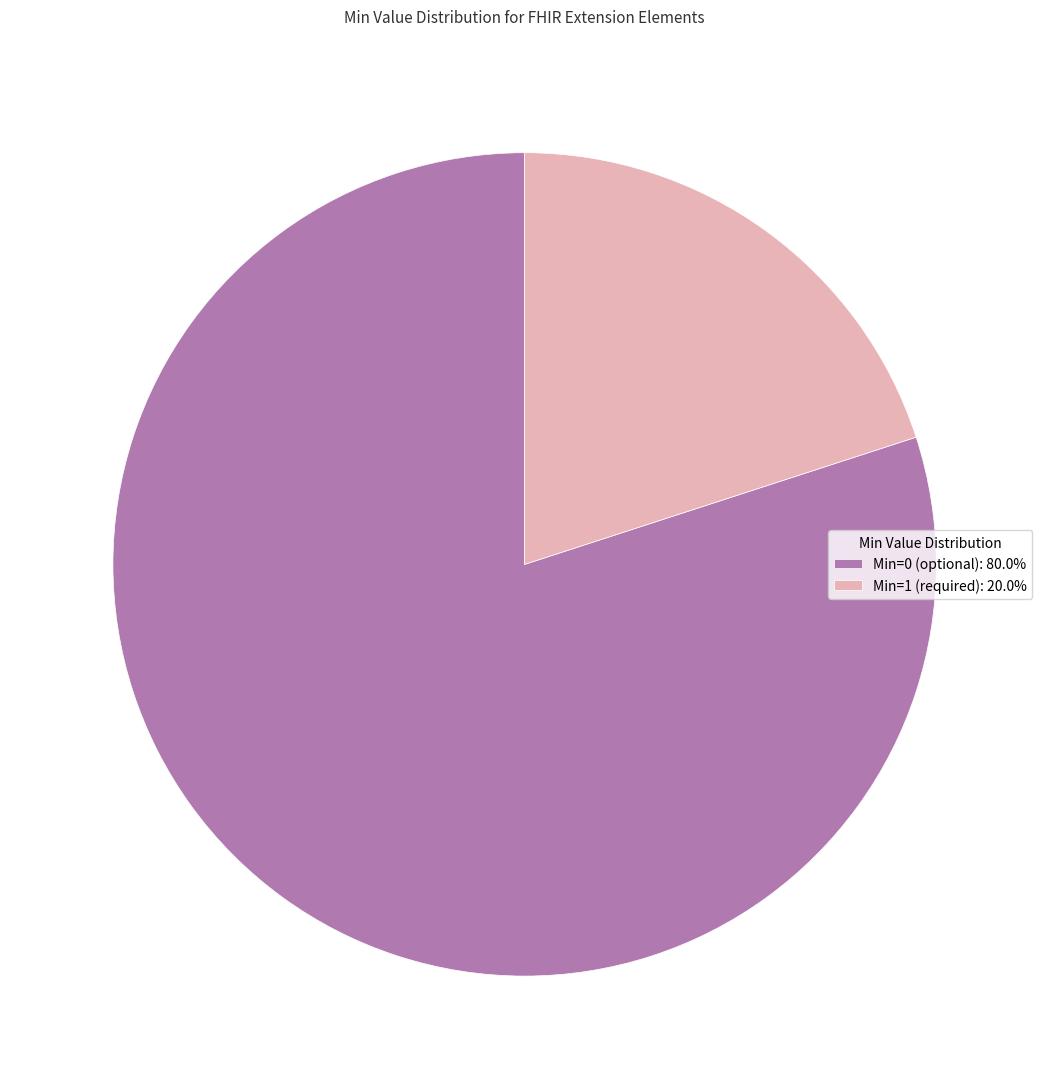

Does Min=0 (optional): 80.0% account for over 50% of the chart?

Yes